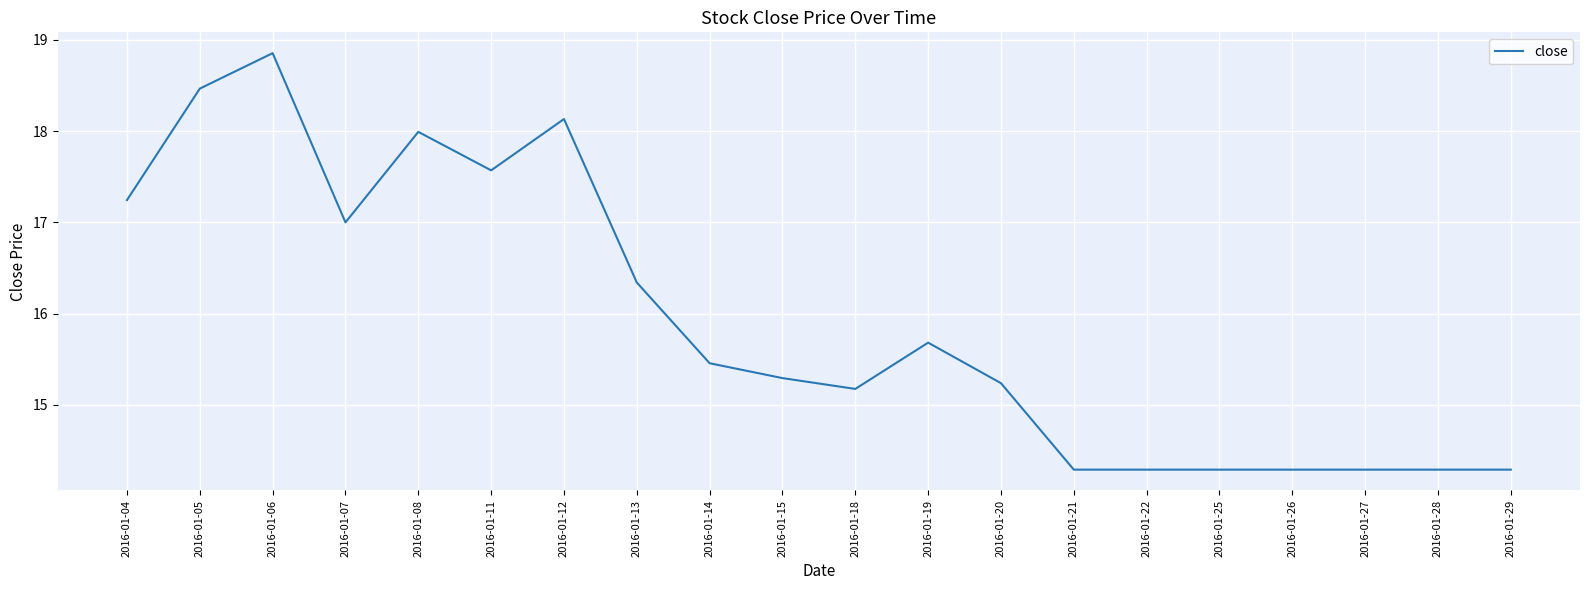

True or false: there are more than 1 points higher than both neighbors.

True